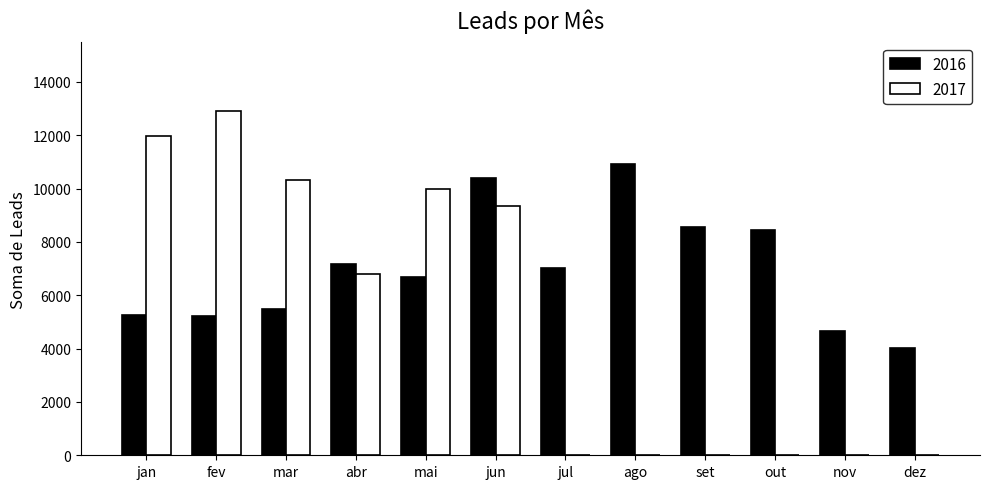

How many distinct data groups are displayed?

2